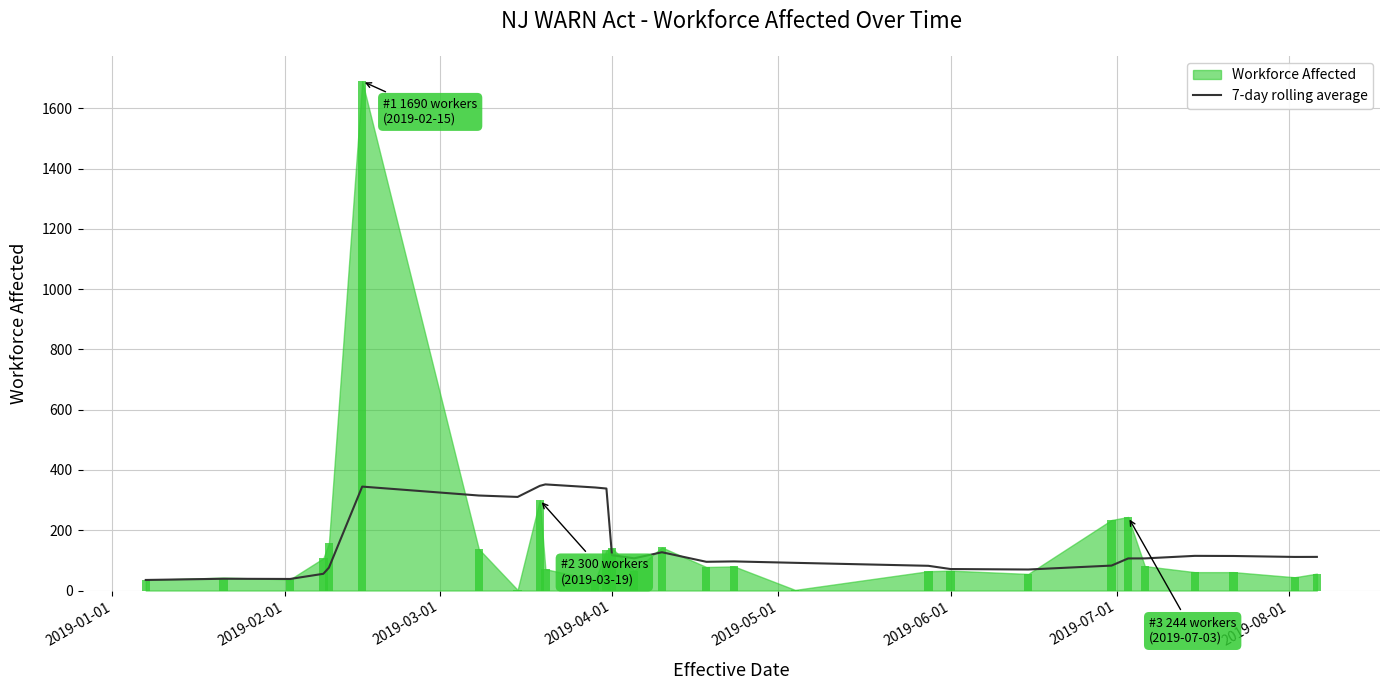

What is the highest value of the 7-day rolling average series?

352.1